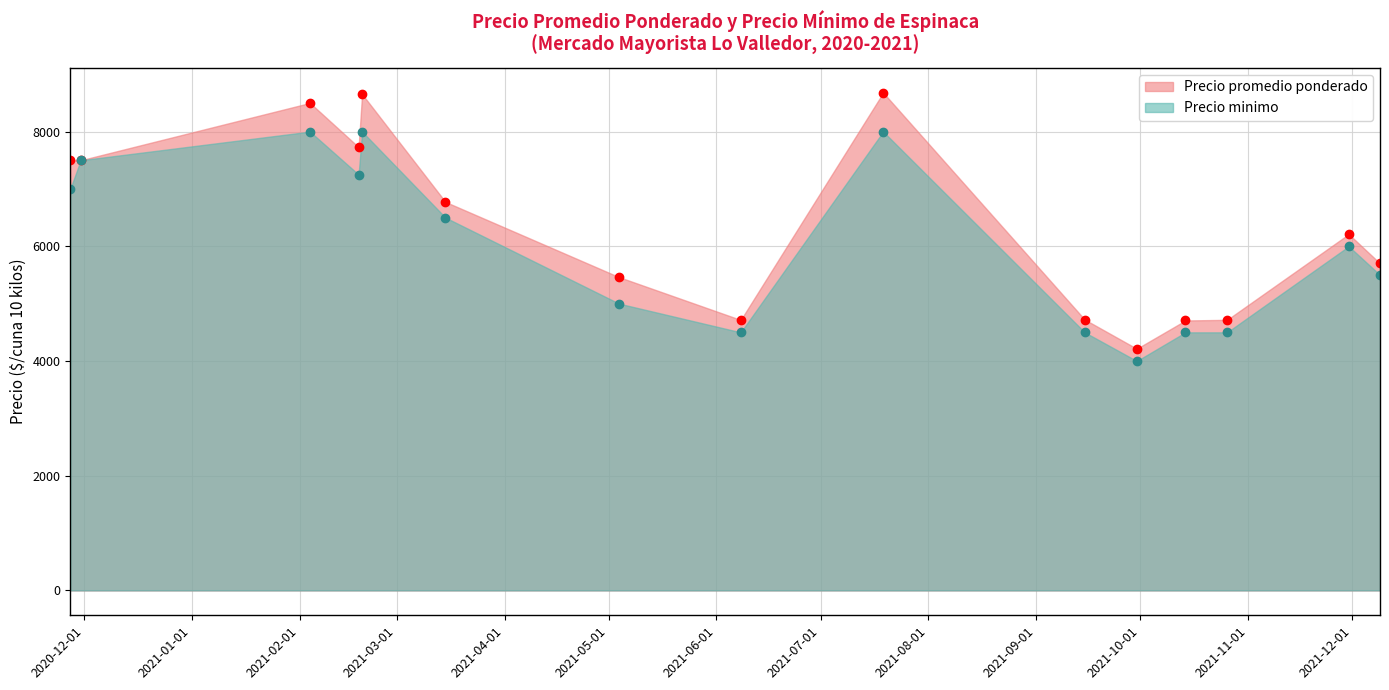

Rank the series by their maximum value, from highest to lowest.

Precio promedio ponderado, Precio minimo